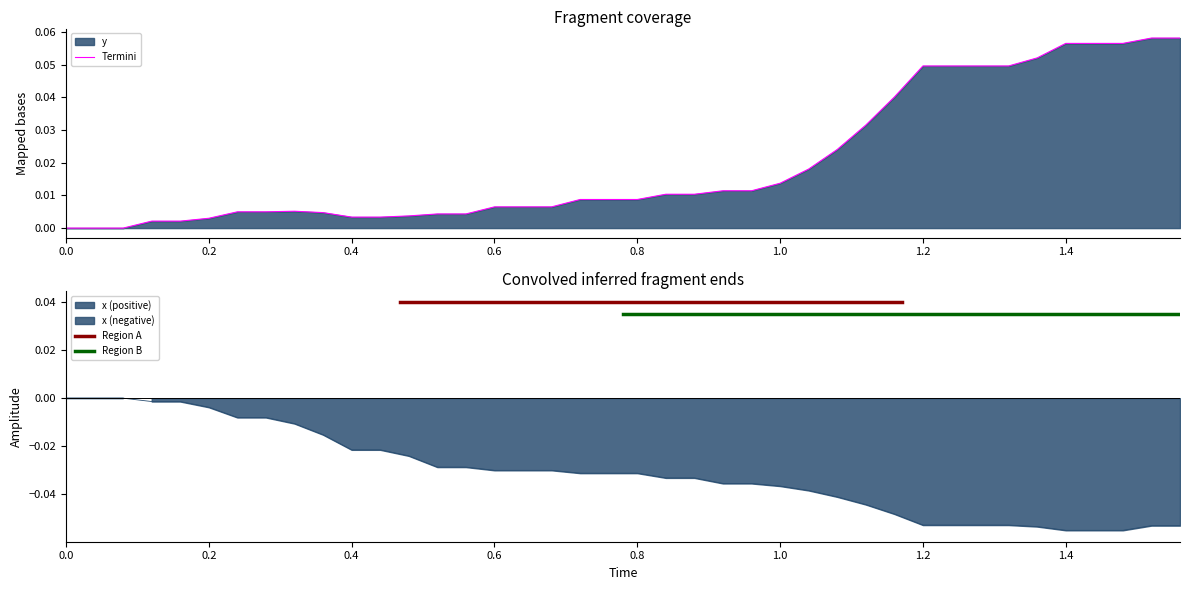

How many categories are shown in the chart?

40